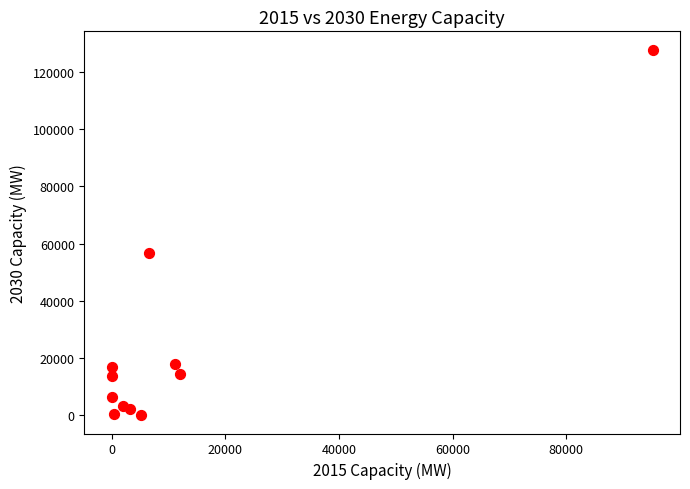

What Y value in the scatter plot is closest to 63899?

56600